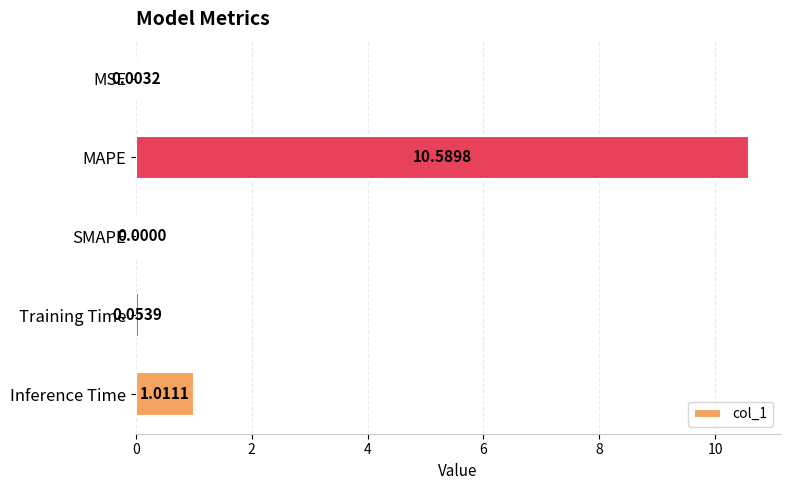

What is the sum of all values?

11.7